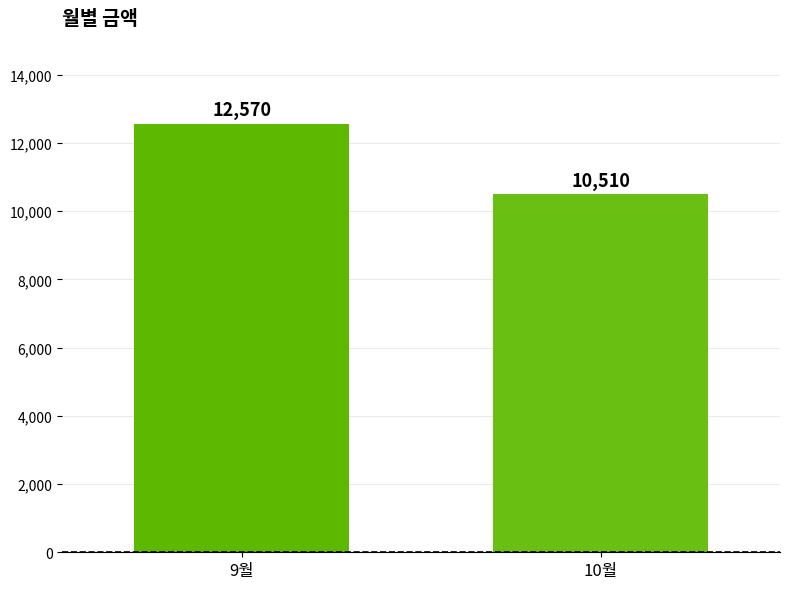

What is the maximum value shown in the chart?

12570